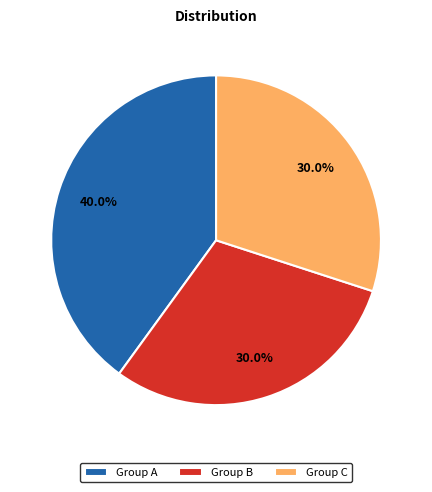

Is the sum of Group B and Group C greater than half?

Yes